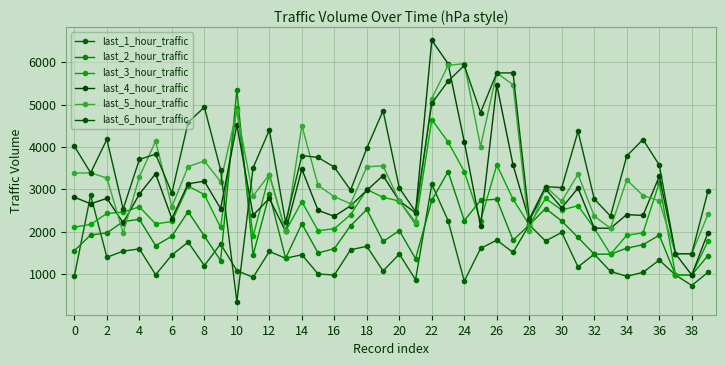

Reading left to right, transcribe all the data shown in this chart.

last_1_hour_traffic: 959	2863	1399	1542	1596	985	1452	1754	1202	1712	1084	925	1535	1375	1457	1004	978	1575	1657	1074	1473	868	3119	2264	833	1606	1802	1513	2161	1782	1985	1169	1471	1064	949	1042	1331	980	732	1043
last_2_hour_traffic: 1555	1924	1972	2240	2293	1672	1895	2474	1898	1321	5353	1450	2889	1375	2189	1499	1602	2143	2525	1770	2027	1363	2740	3419	2264	2741	2768	1802	2161	2548	2252	1865	1471	1471	1613	1694	1918	980	980	1438
last_3_hour_traffic: 2110	2173	2432	2463	2588	2185	2242	3077	2876	2101	4930	1895	3345	2010	2711	2024	2072	2401	2997	2812	2725	2175	4646	4120	3419	2256	3576	2768	2161	2786	2513	2615	2083	1471	1917	1974	3155	980	980	1777
last_4_hour_traffic: 2815	2660	2787	2212	2888	3369	2310	3133	3192	2546	4521	2391	2786	2010	3478	2504	2365	2611	2977	3324	2725	2446	6517	5966	4120	2134	5467	3576	2259	3012	2563	3030	2083	2083	2405	2384	3305	1481	980	1981
last_5_hour_traffic: 3382	3390	3267	1972	3294	4139	2587	3539	3666	3181	4850	2844	3347	2010	4504	3095	2826	2661	3532	3556	2725	2228	5142	5923	5966	4010	5747	5467	2024	3064	2718	3356	2368	2083	3224	2855	2730	1481	1481	2412
last_6_hour_traffic: 4015	3390	4179	2536	3707	3830	2912	4579	4940	3458	351	3510	4399	2221	3797	3752	3523	2982	3971	4856	3032	2474	5030	5551	5923	4812	5747	5747	2301	3064	3041	4370	2773	2368	3788	4176	3575	1481	1481	2955